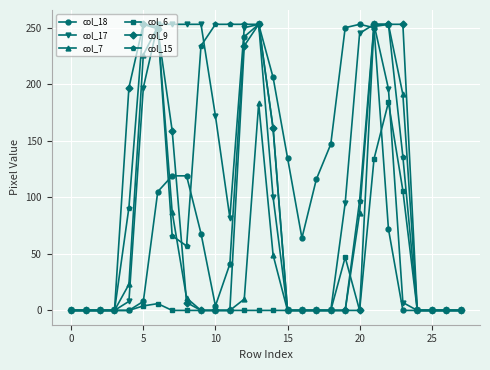

True or false: col_7 has more than 2 points higher than both neighbors.

True